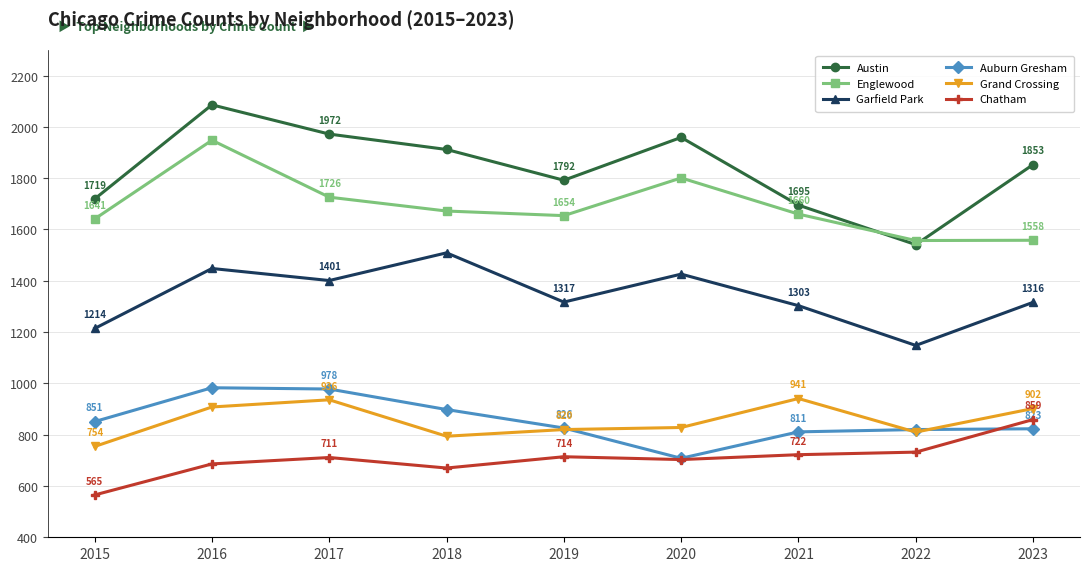

At which category is the sum across all series the highest?

2016